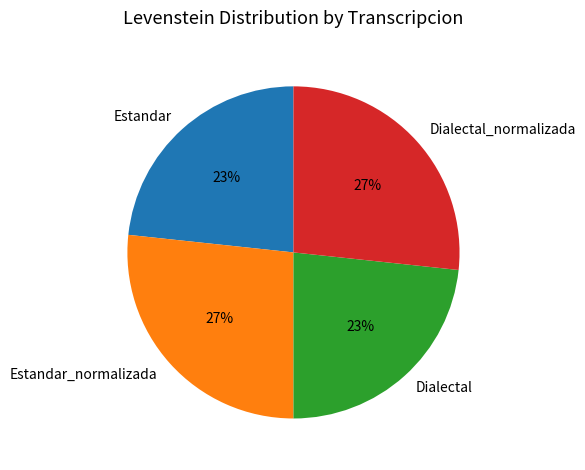

Does Estandar_normalizada account for over 50% of the chart?

No